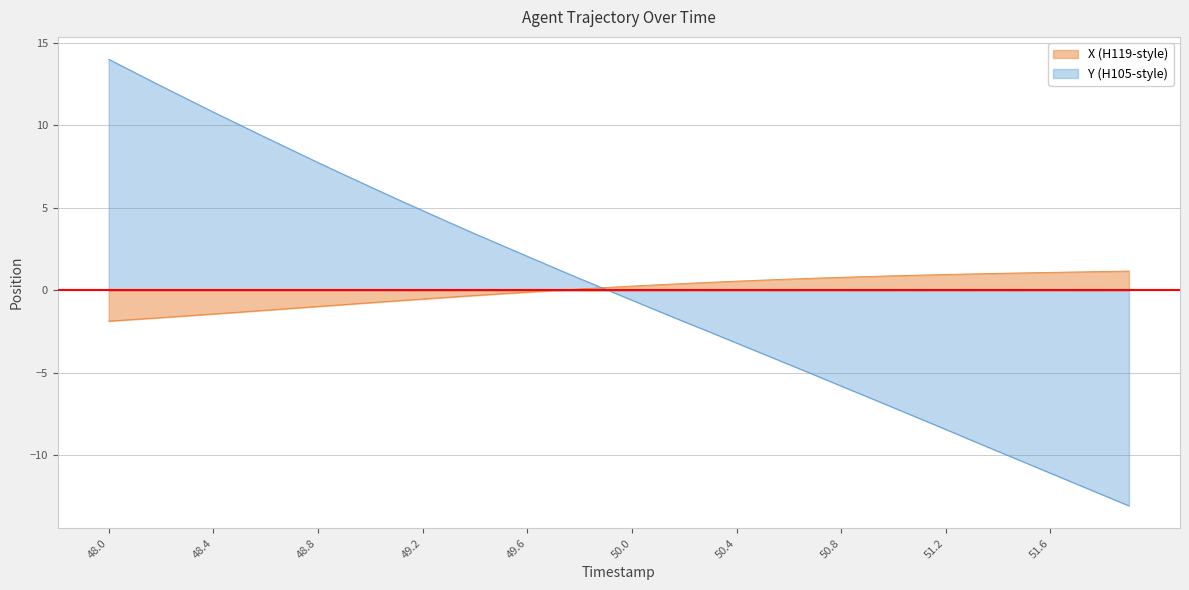

What is the highest value of the Y (H105-style) series?

14.0